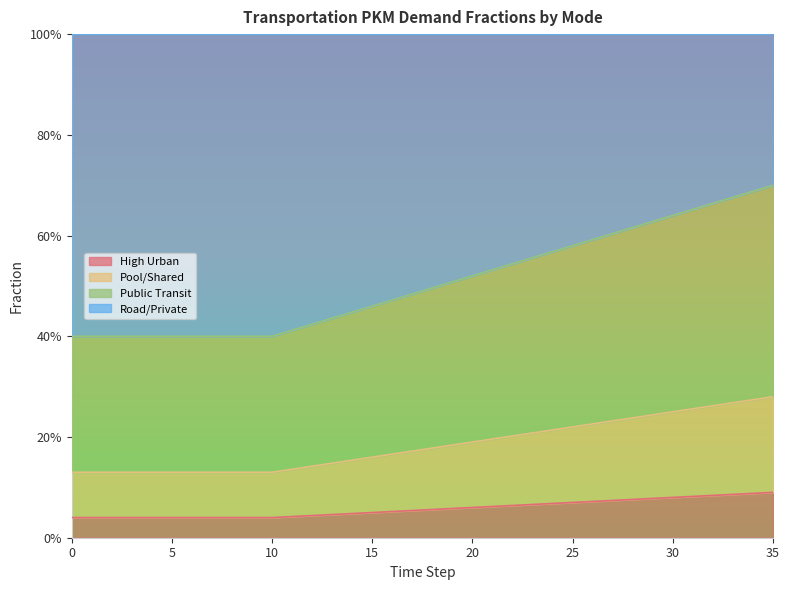

True or false: frac_trns_pkm_dem_private_and_public_pu and frac_trns_pkm_dem_private_and_public_po cross at least once.

False